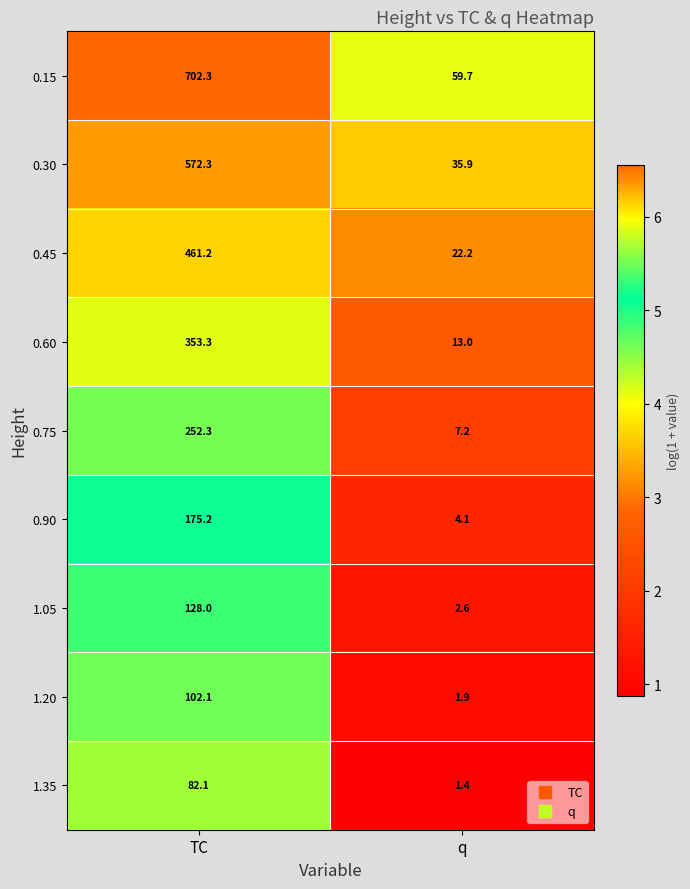

The value of 0.60 at q is 13.0. True or false?

True